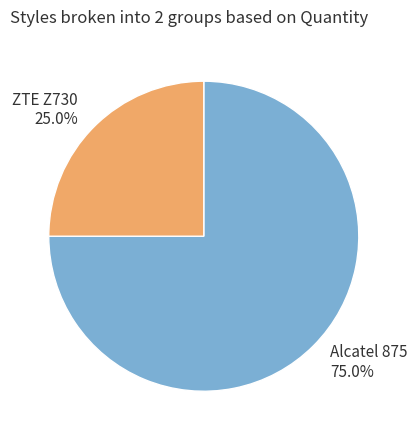

Which slice represents more than half of the pie?

Alcatel 875